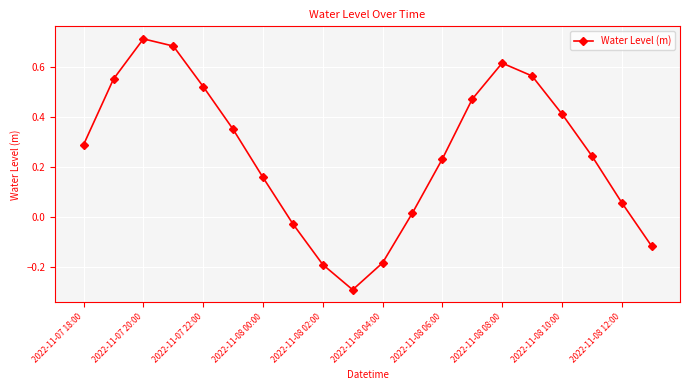

How many interior local peaks (higher than both neighbors) does the data have?

2